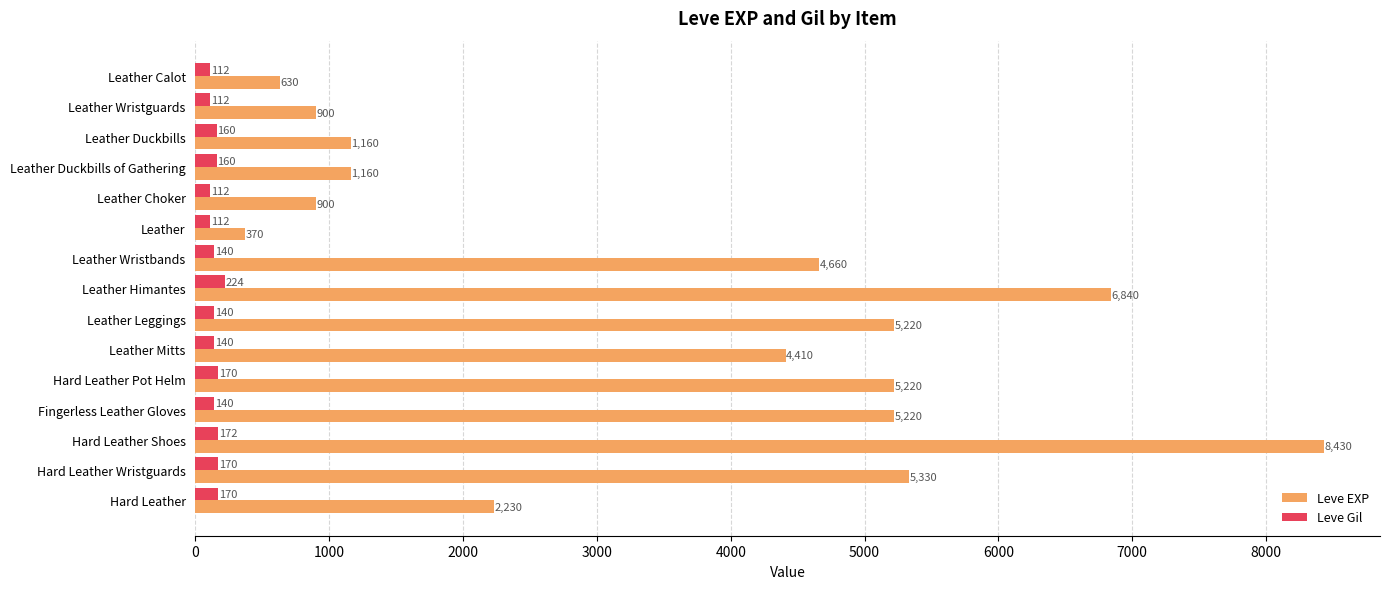

At which label is Leve EXP closest to 4400?

Leather Mitts